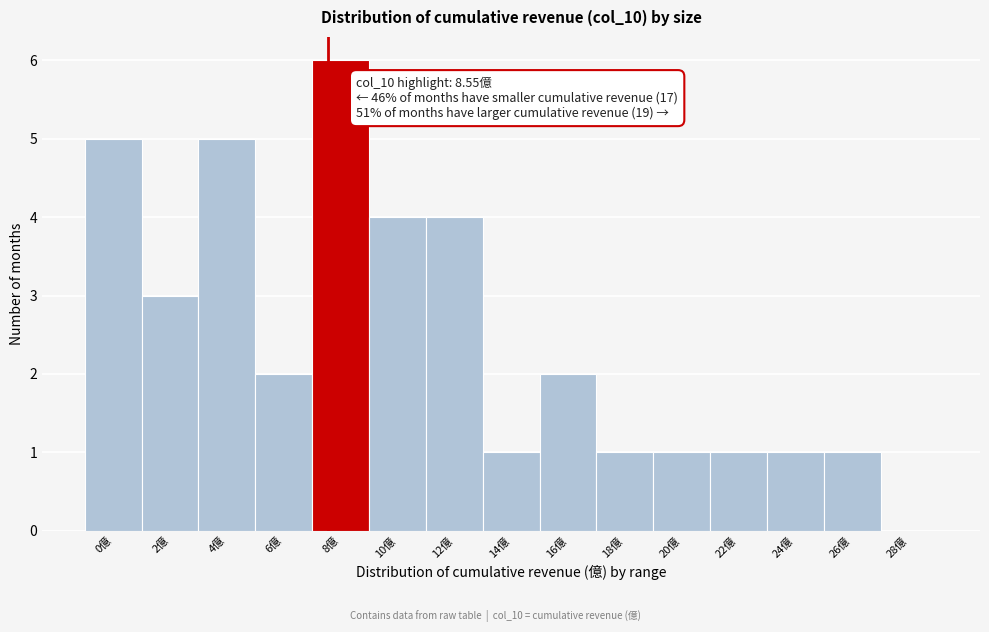

Reading left to right, what are all the values shown in this chart?

0億=5	2億=3	4億=5	6億=2	8億=6	10億=4	12億=4	14億=1	16億=2	18億=1	20億=1	22億=1	24億=1	26億=1	28億=0